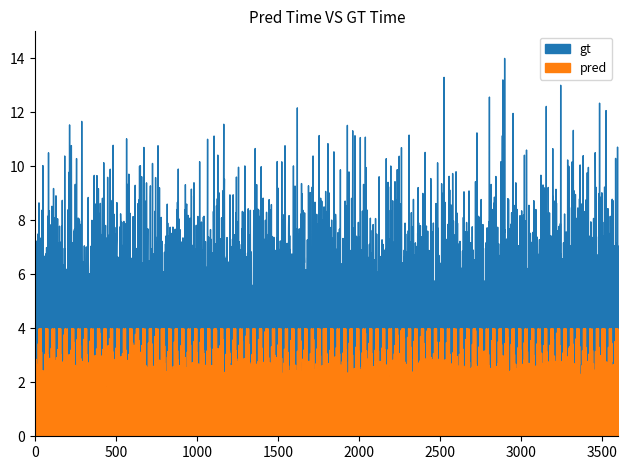

Rank the series by their maximum value, from lowest to highest.

pred, gt